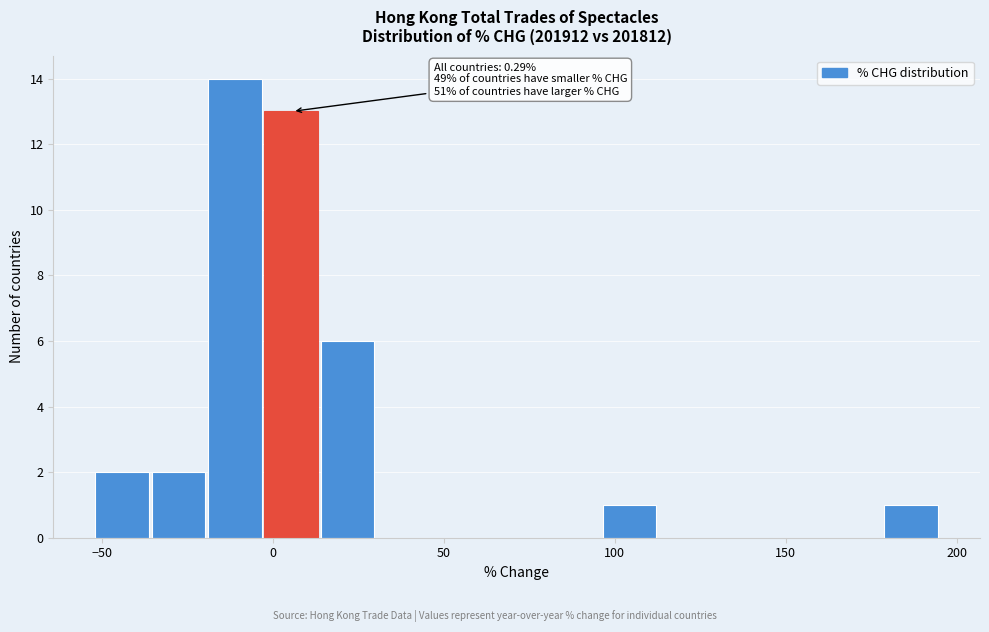

Around what value on the x-axis is the tallest bar? Give the approximate position of its centre, as read against the axis.

-10